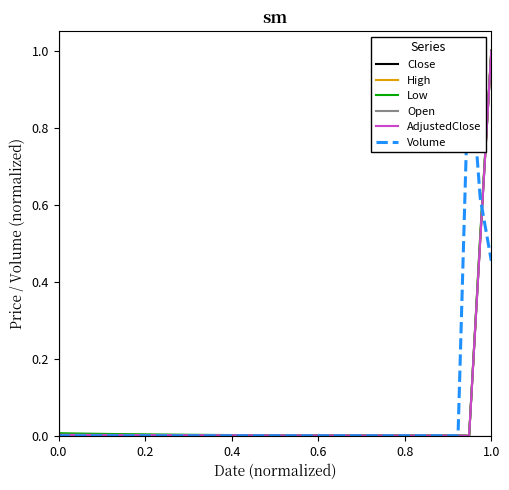

At how many categories does at least one series exceed 0?

40